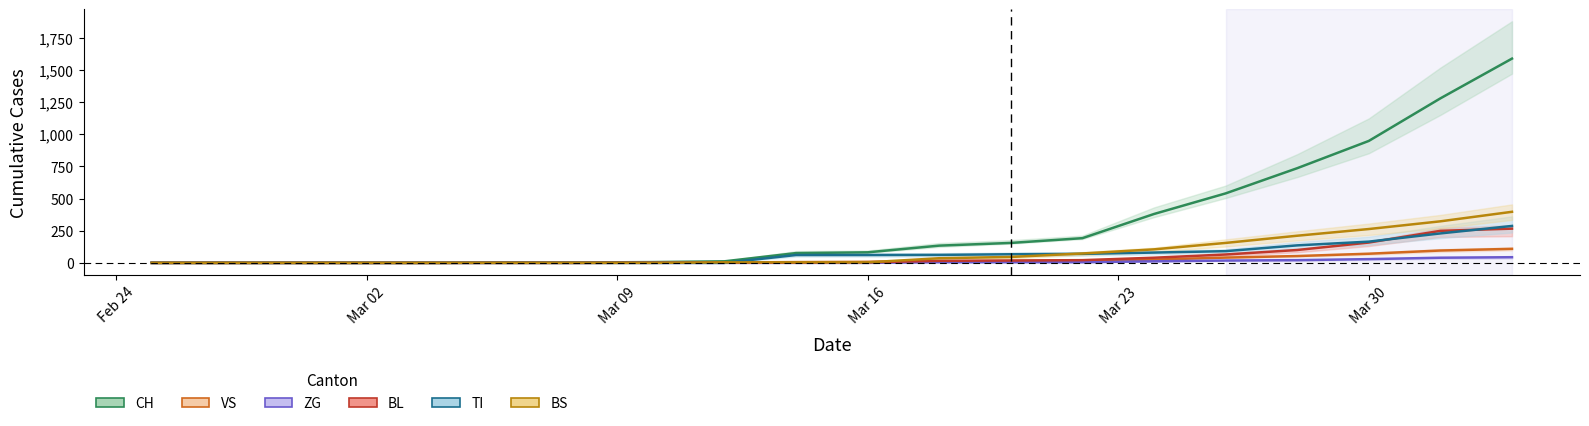

Which category has the lowest value in the CH series?

Feb 24